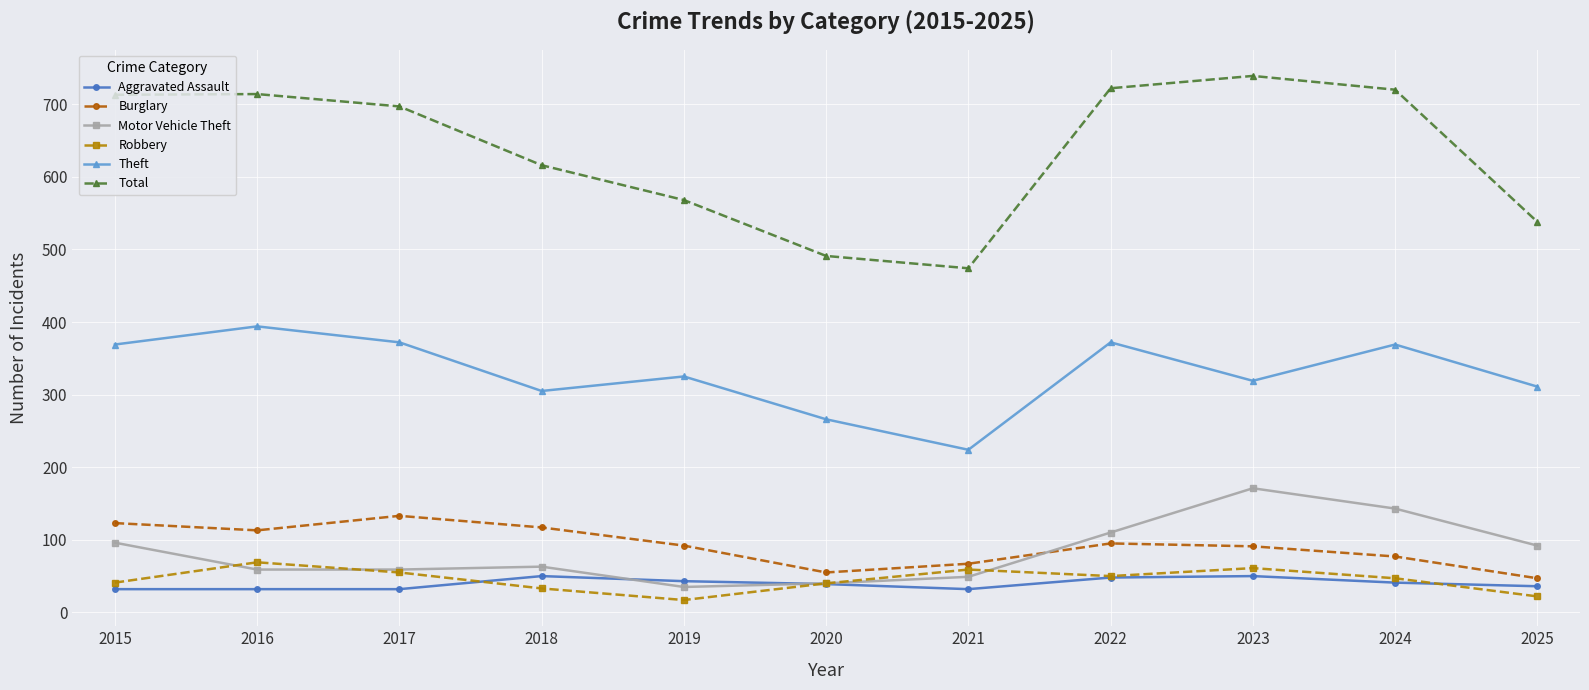

How many lines are shown in the chart?

6